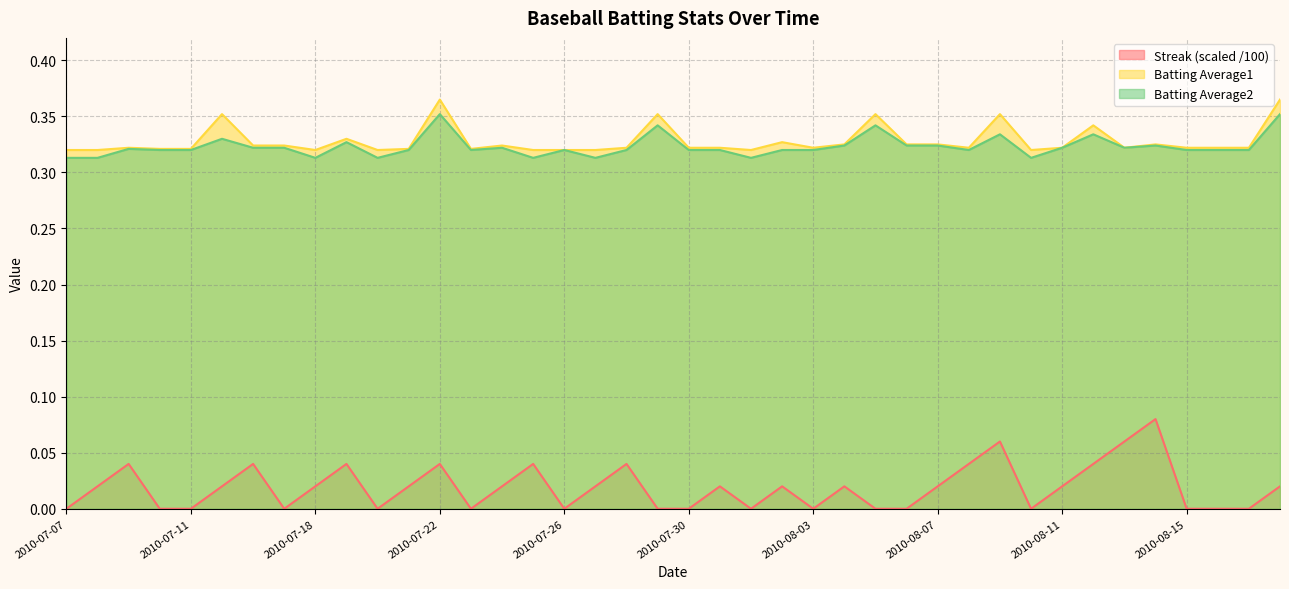

What is the label of the 26th point from the left?

2010-08-04